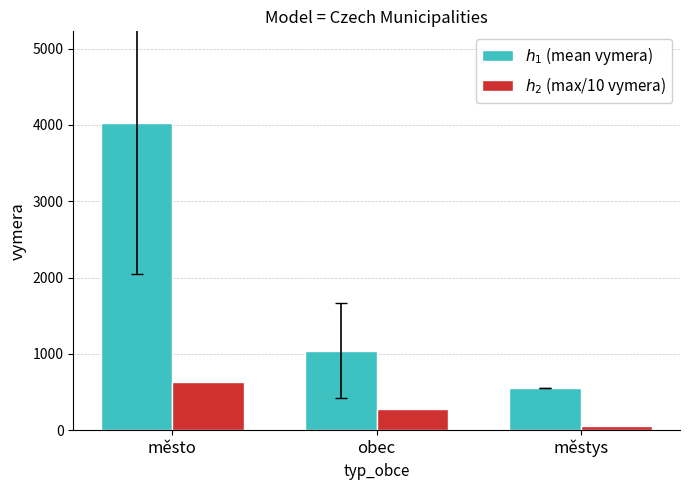

Are the bars horizontal?

No